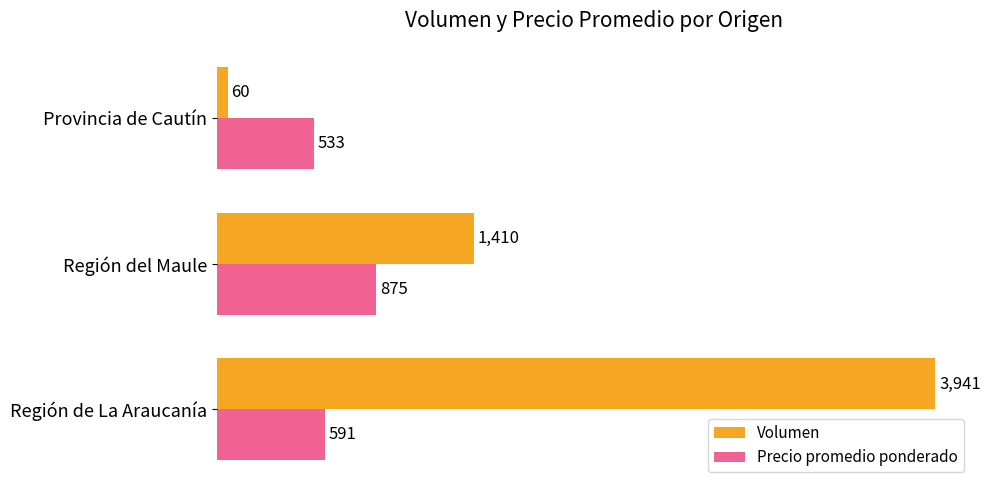

The Precio promedio ponderado series shows 875 at Región del Maule. True or false?

True